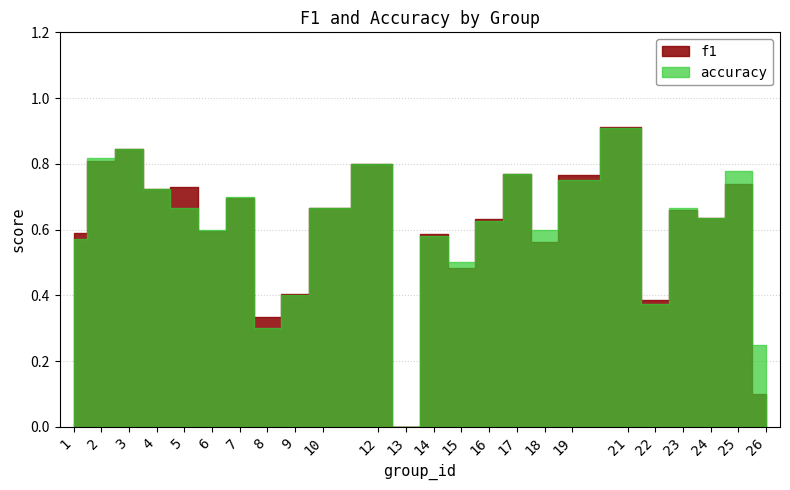

What is the sum of the f1 values at 8 and 23?

1.0